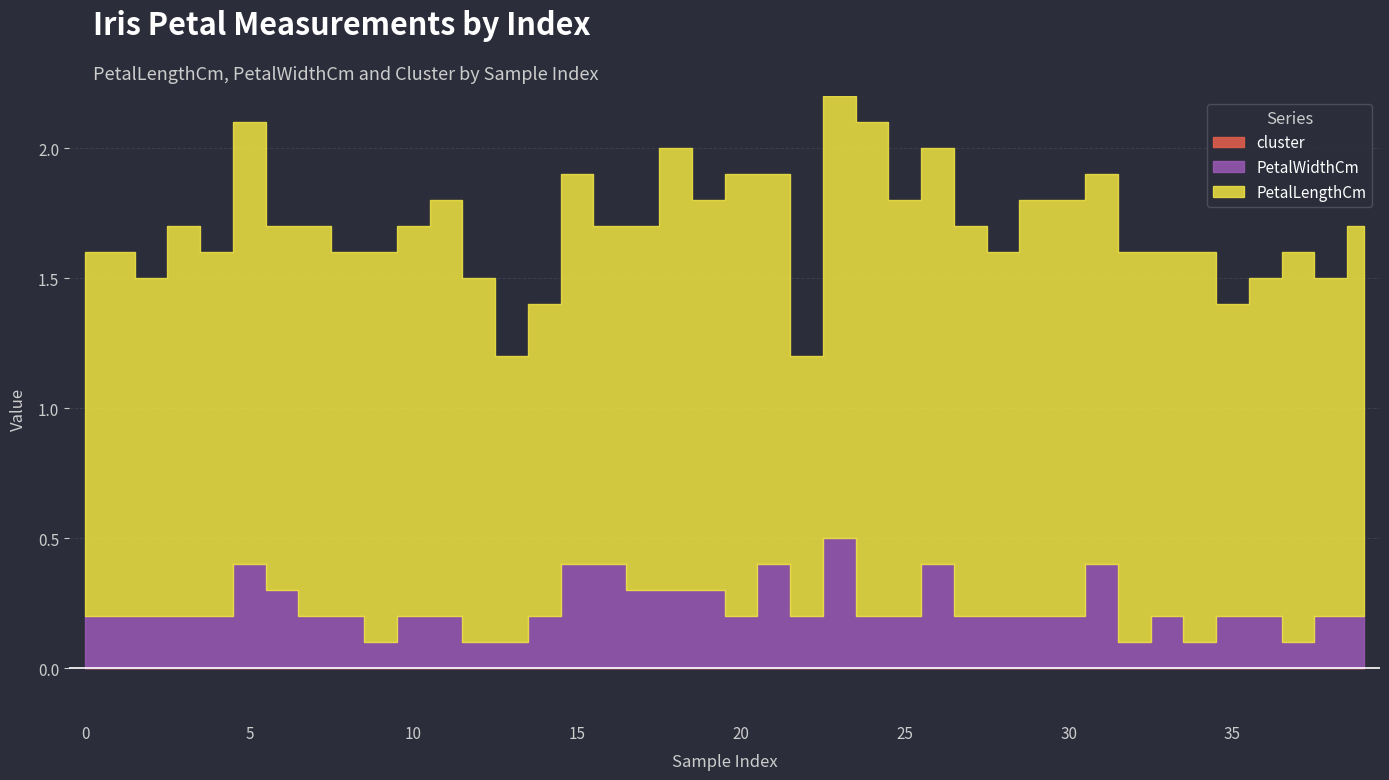

True or false: cluster and PetalLengthCm cross at least once.

False